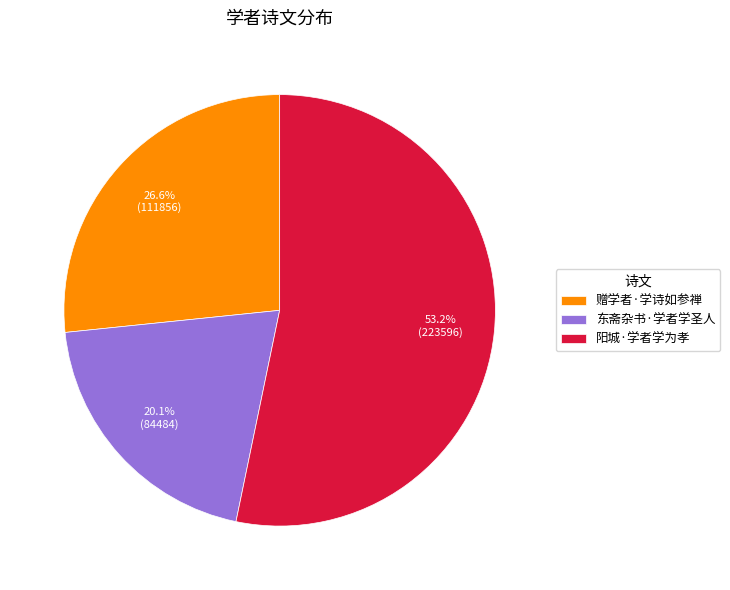

What is the majority slice?

阳城·学者学为孝